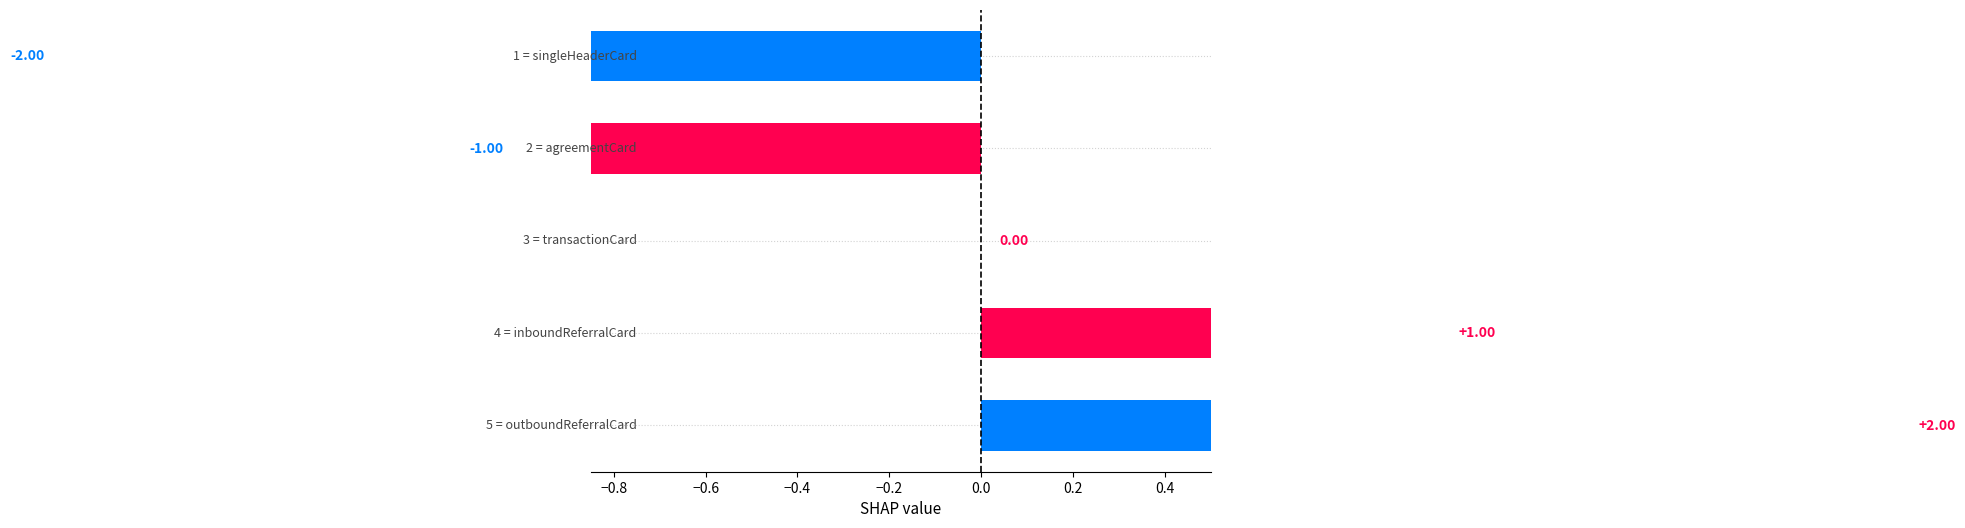

The value at −0.6 is -2. True or false?

False